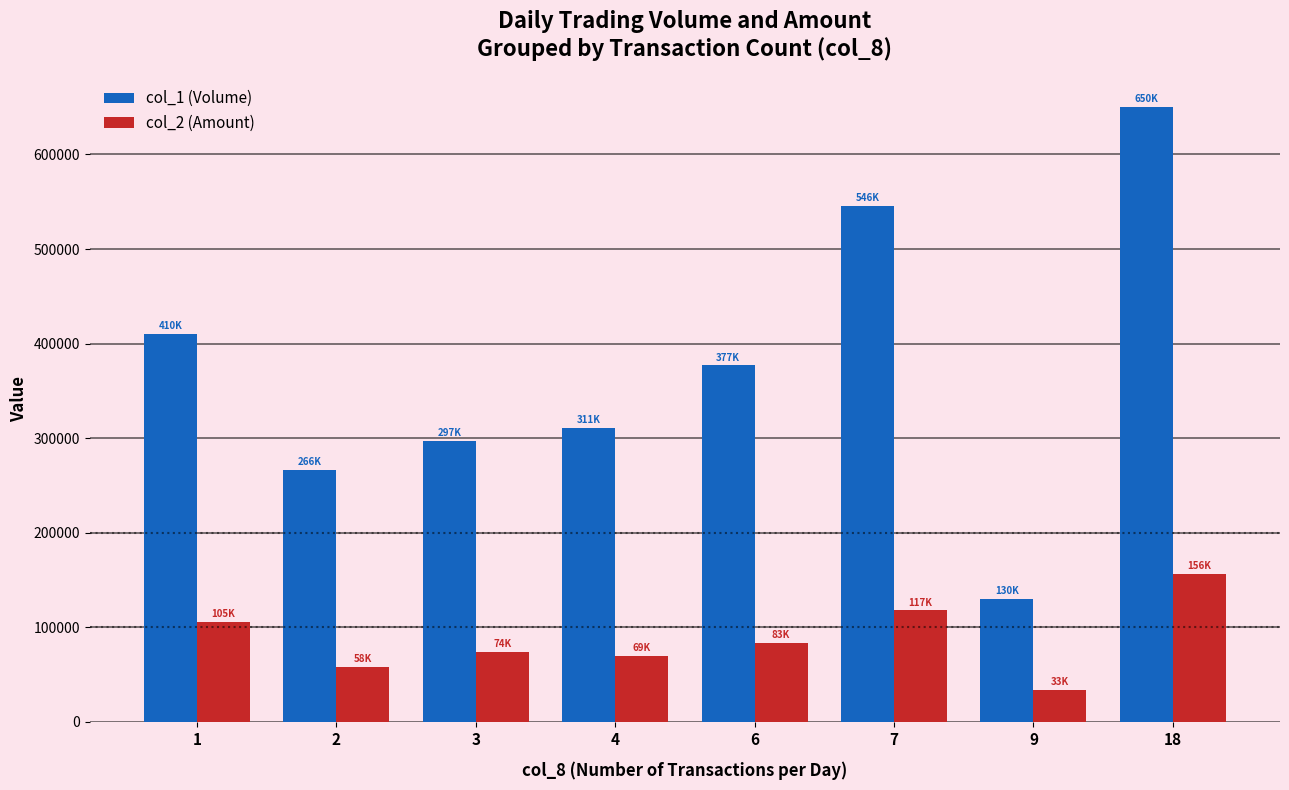

What is the spread (max minus min) of values at 18?

493250